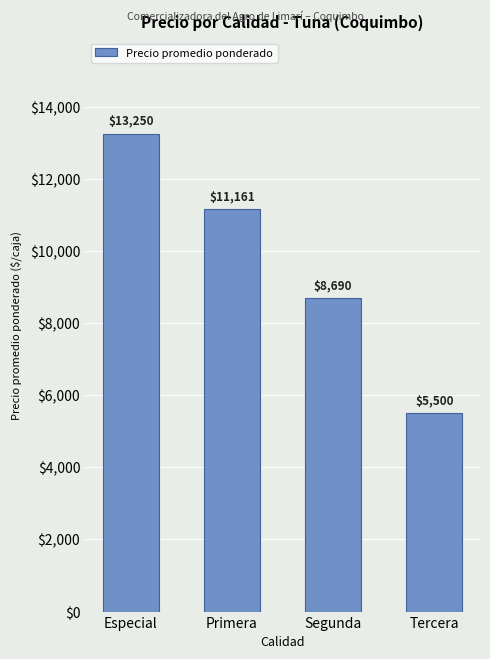

What is the label of the 4th bar from the right?

Especial